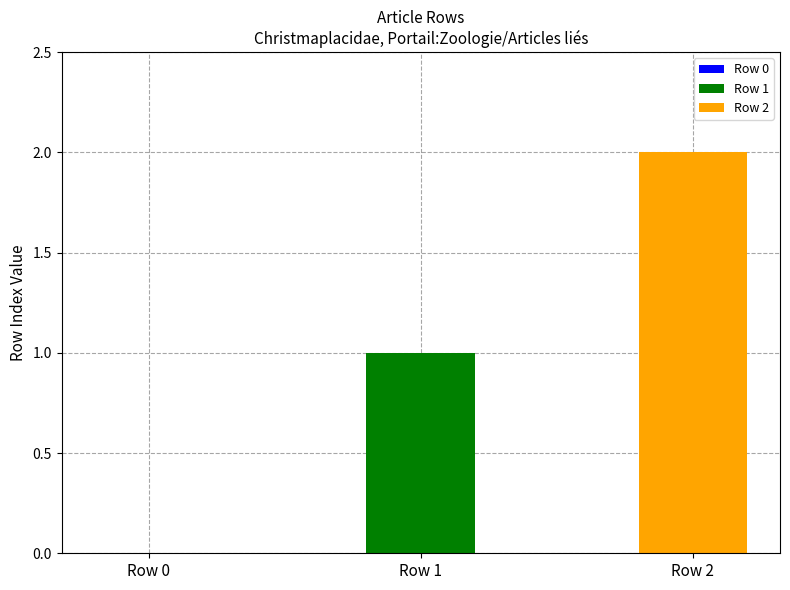

How many data points are above 1?

1